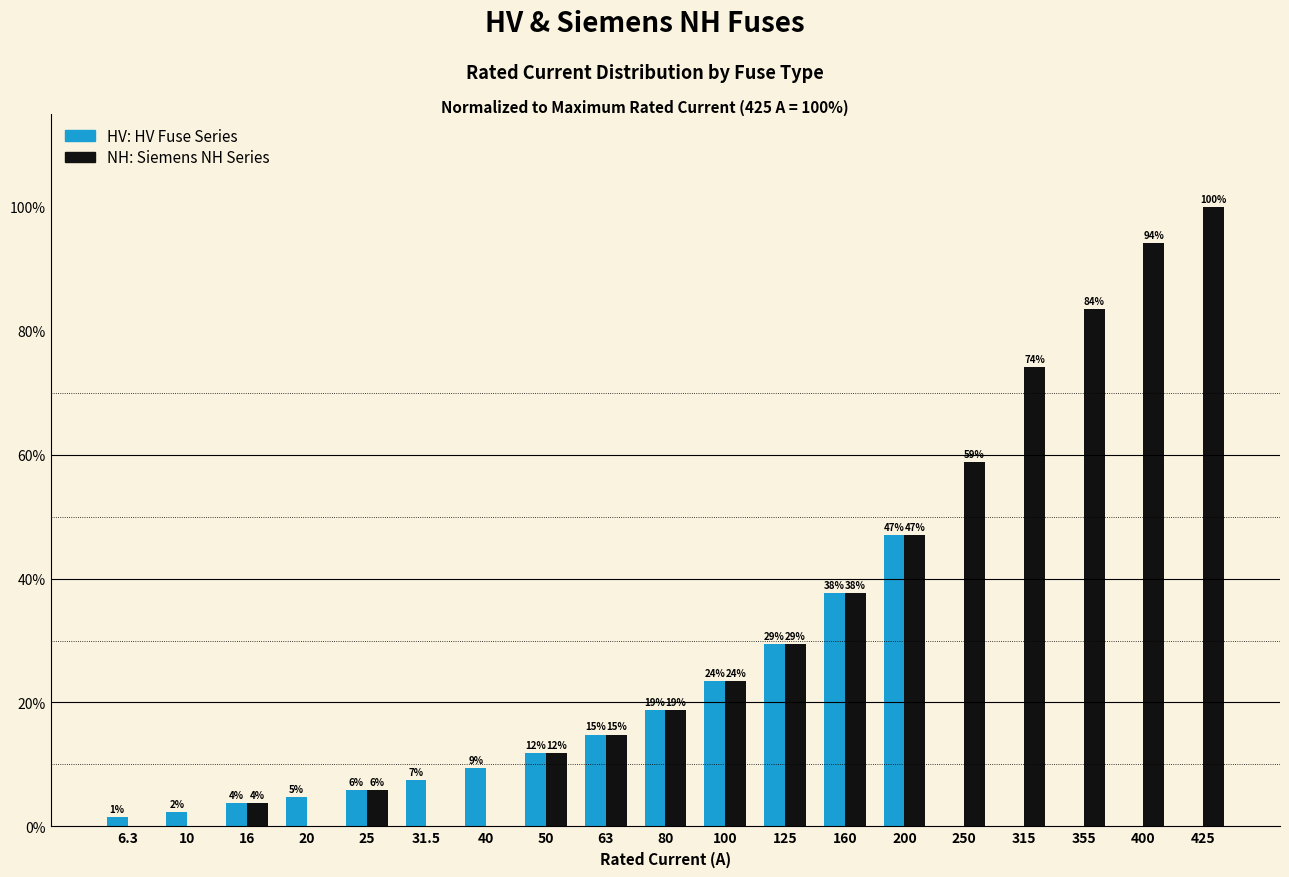

What is the maximum value for Siemens NH Series?

100.0